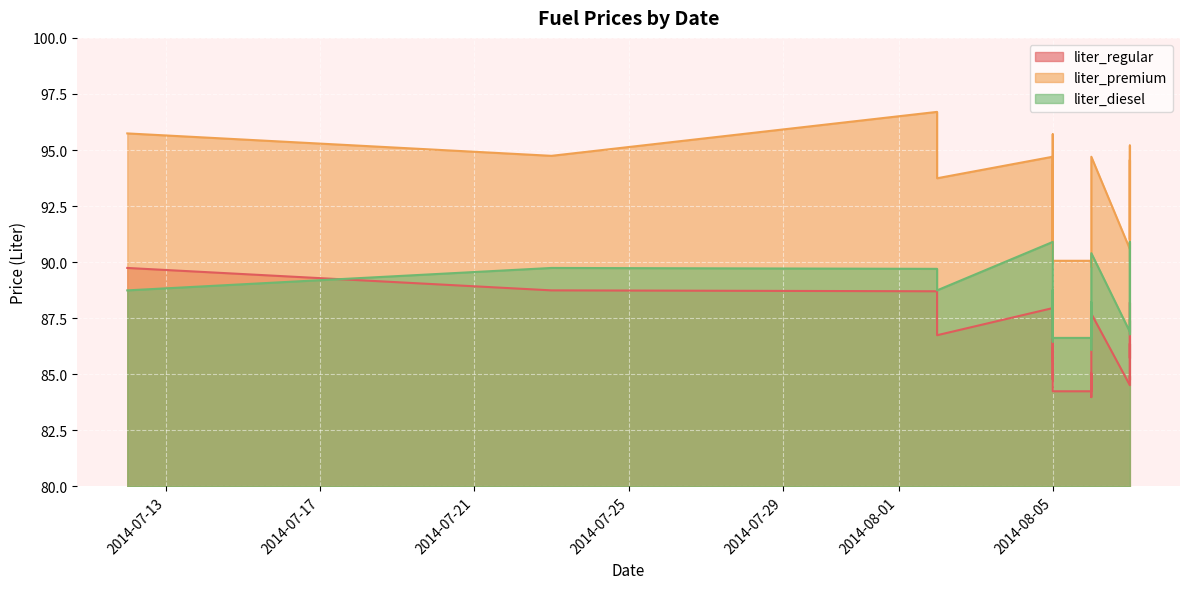

What is the difference between the liter_diesel values at 2014-08-06 and 2014-08-07?

2.4